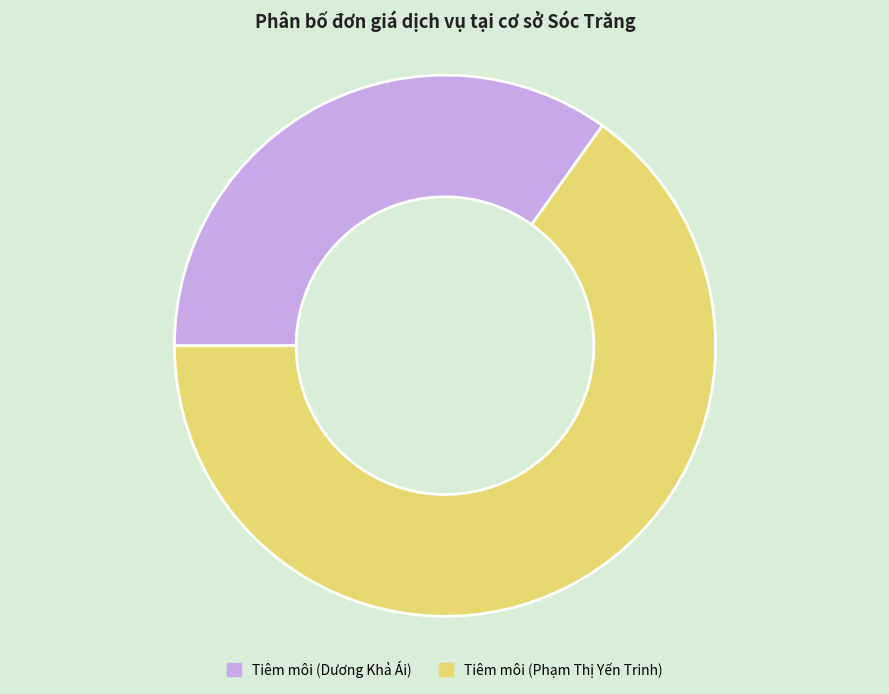

How many segments does this pie chart have?

2